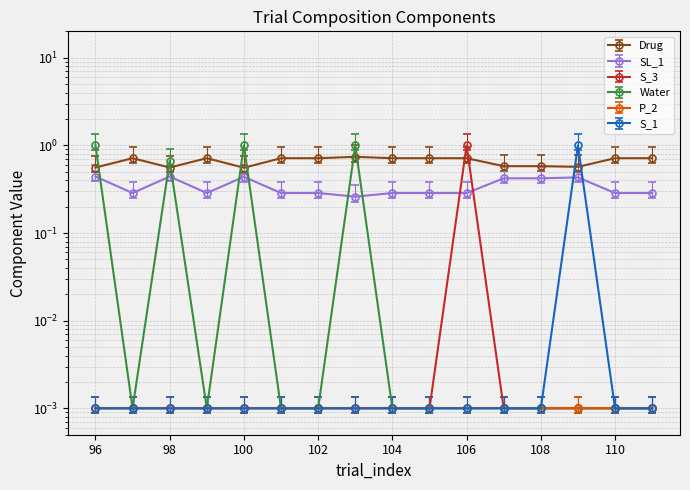

True or false: S_1 has more than 1 interior local peaks.

False